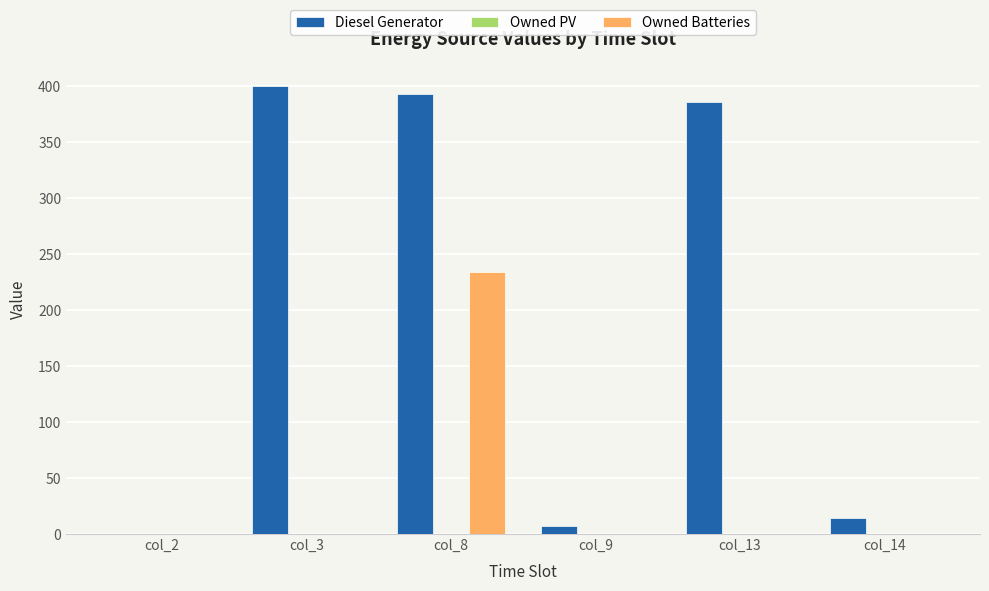

Are the bars grouped side by side (vs. stacked)?

Yes